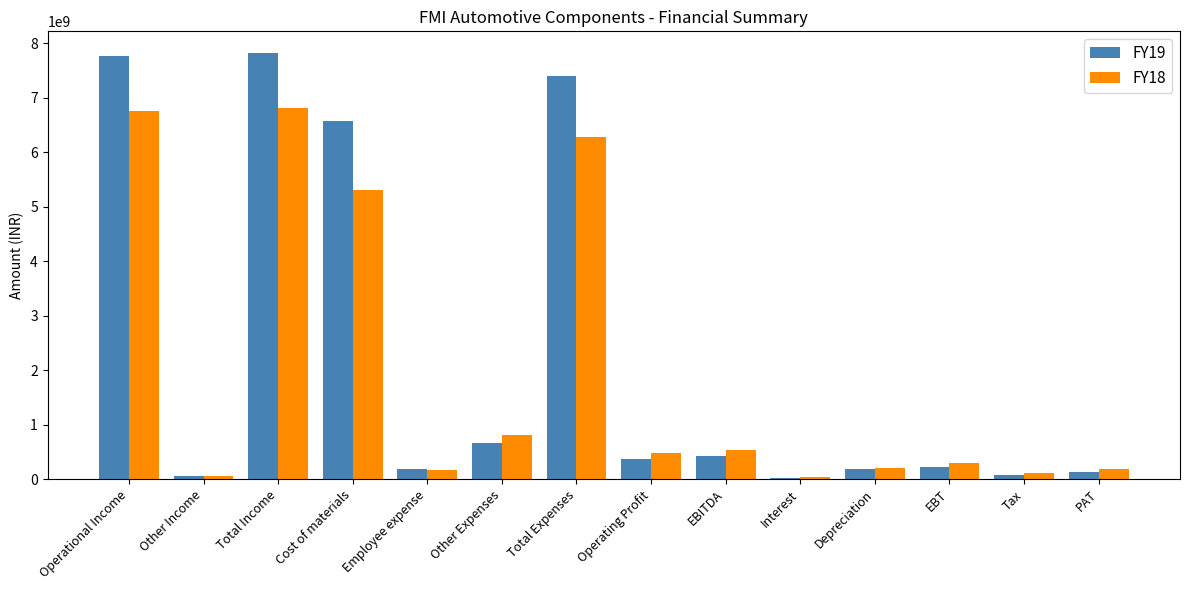

True or false: FY18 has a value of 179600000 at PAT.

True